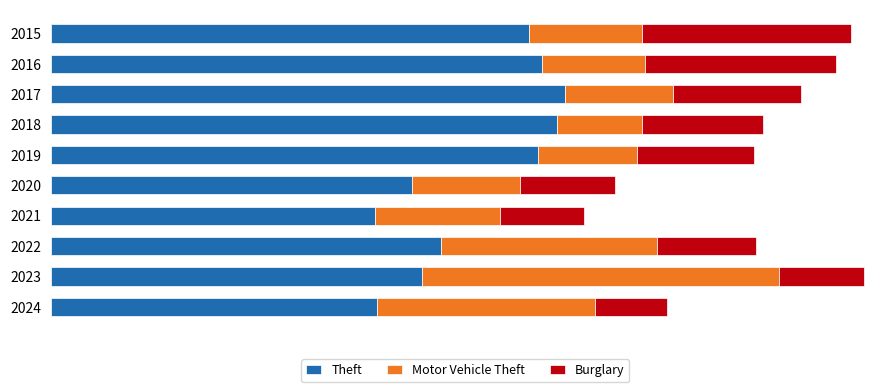

Reading right to left, extract all data points from this chart.

Theft: 862	980	1032	856	954	1288	1337	1359	1297	1263
Motor Vehicle Theft: 575	943	569	332	287	262	225	285	272	299
Burglary: 192	225	263	220	250	308	319	339	505	552